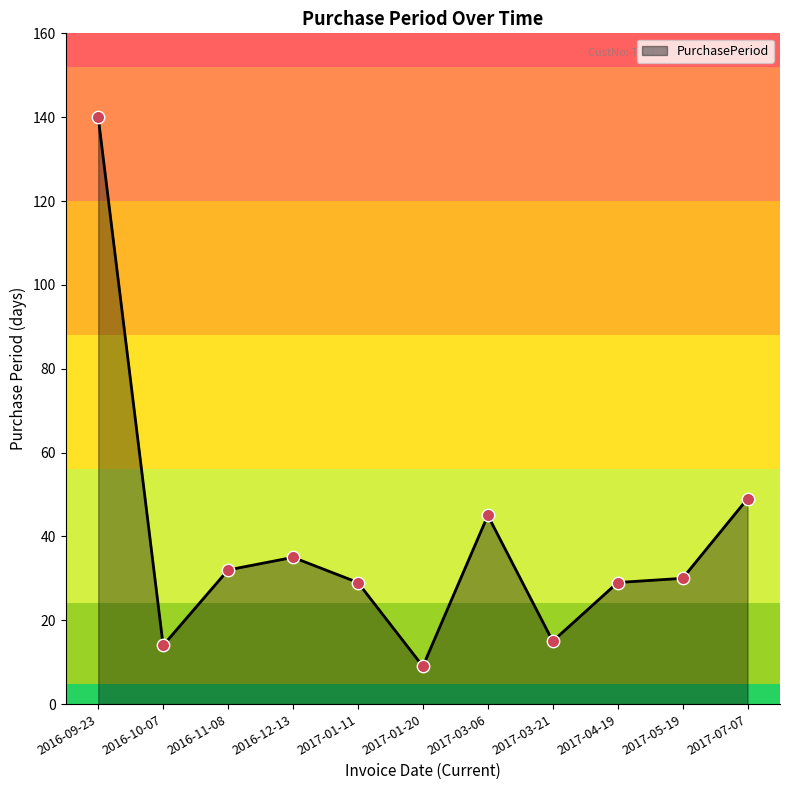

What is the ratio of the value at 2017-03-06 to the value at 2017-01-20?

5.0